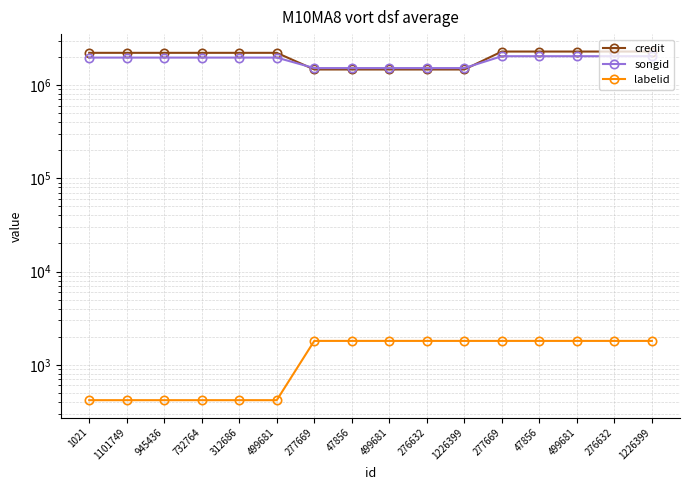

What is the value of the credit point at the 8th from the left?

1466522